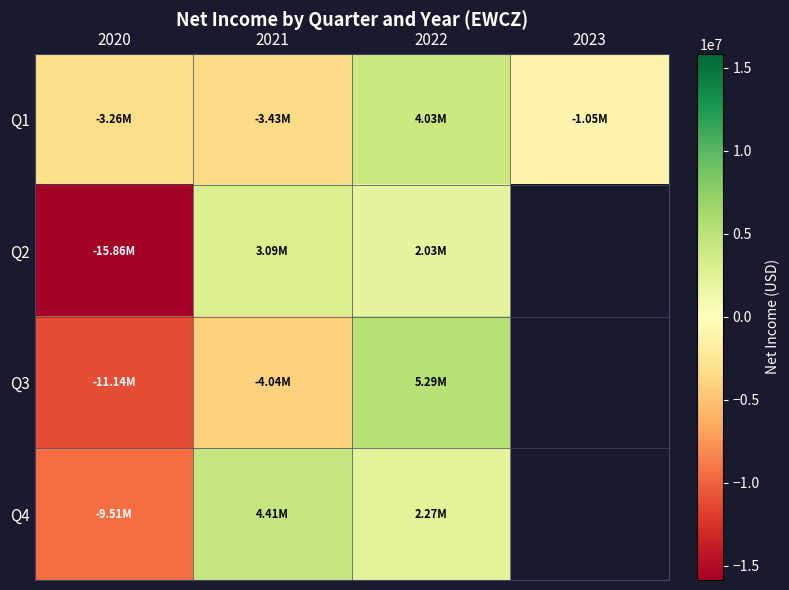

What is the difference between the maximum and second lowest values in the Q1 series?

7289000.0